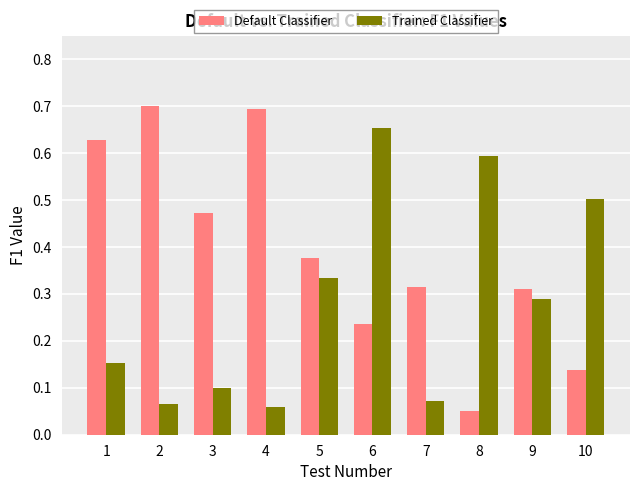

At how many categories does at least one series exceed 0?

10